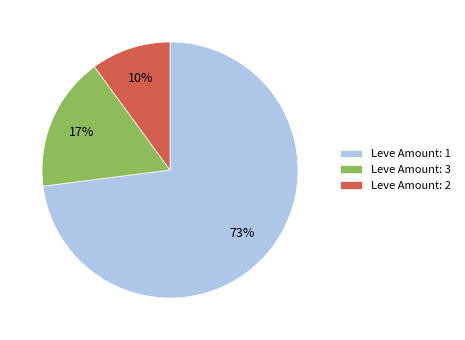

Rank the categories by value from highest to lowest.

Leve Amount: 1, Leve Amount: 3, Leve Amount: 2